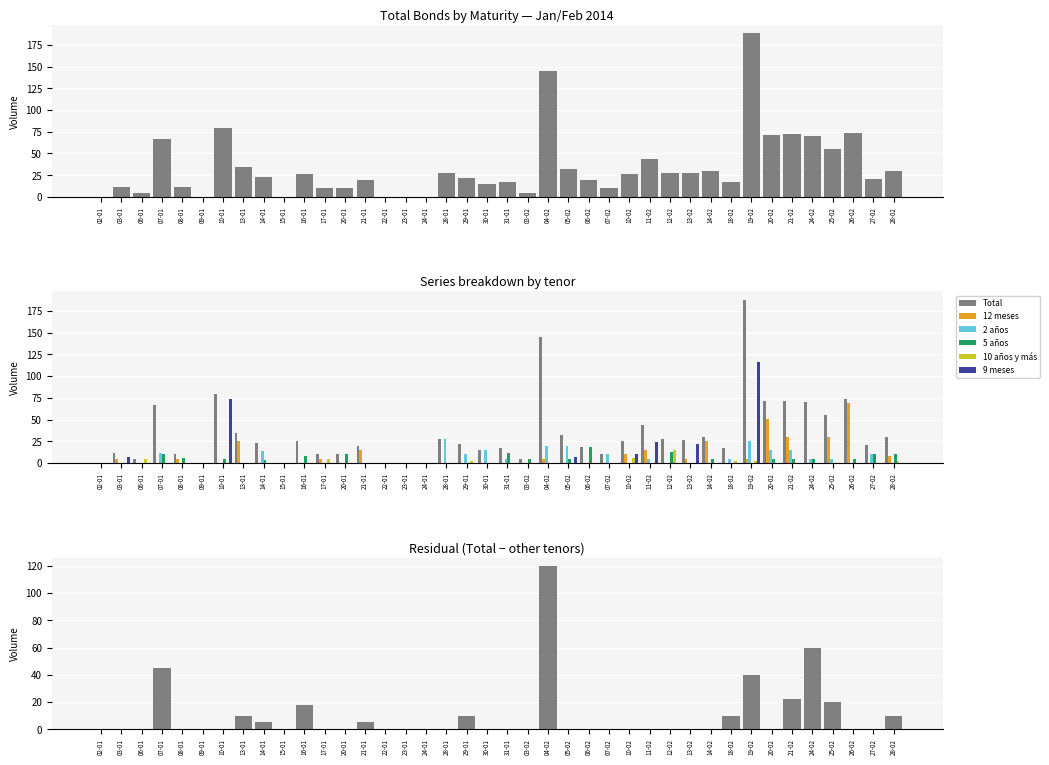

What is the average value of the 12 meses series?

8